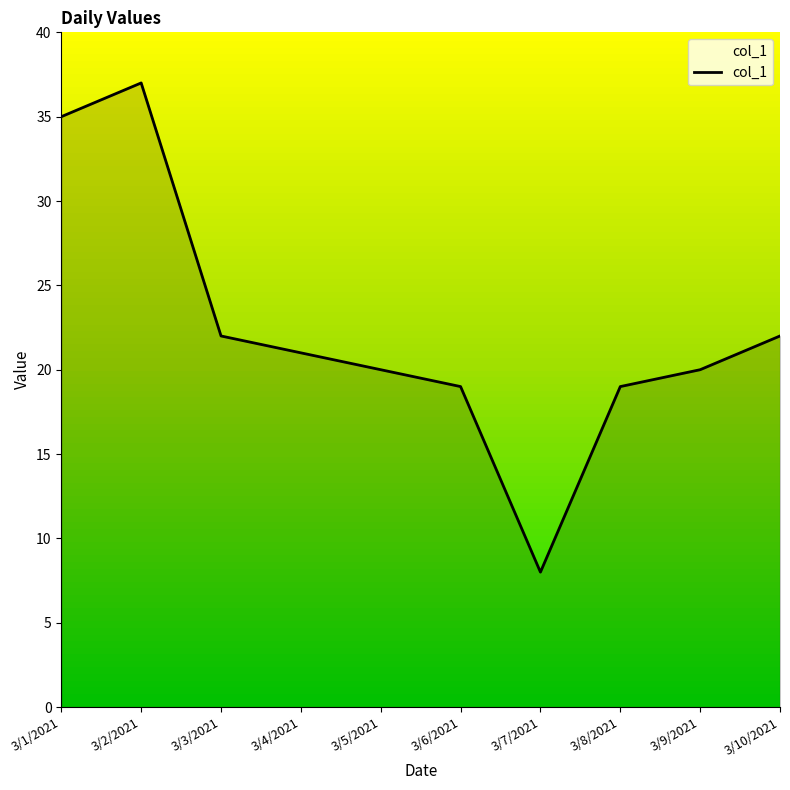

What is the ratio of the value at 3/1/2021 to the value at 3/10/2021?

1.6